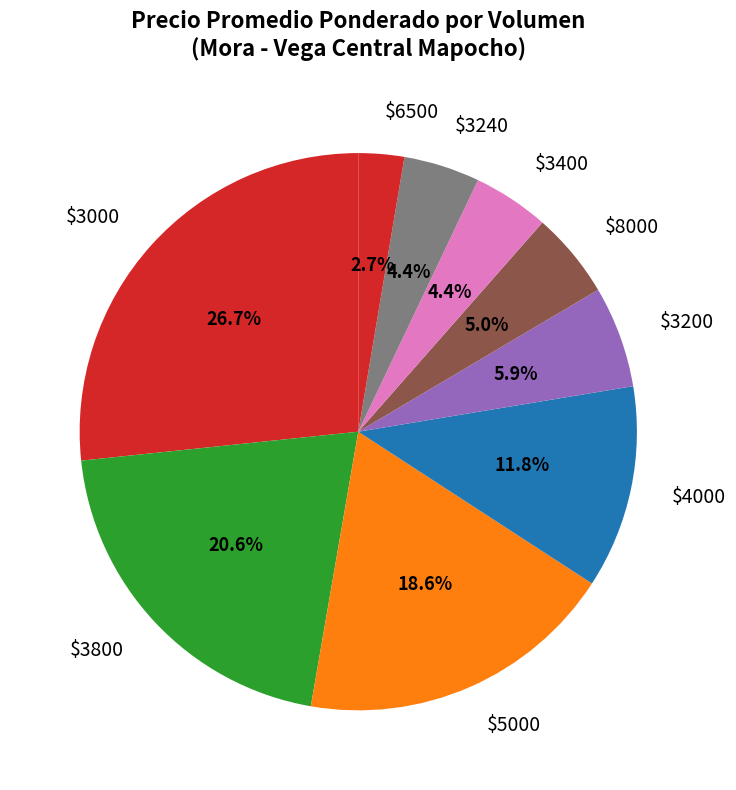

What portion of the pie excludes $3400?

95.6%